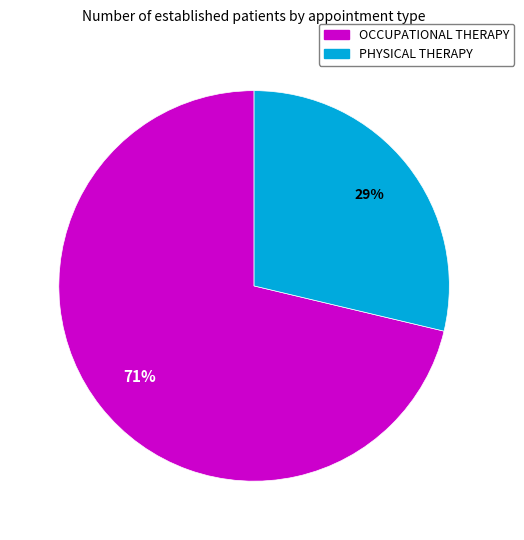

To the nearest percent, what percentage of the pie is PHYSICAL THERAPY?

29%